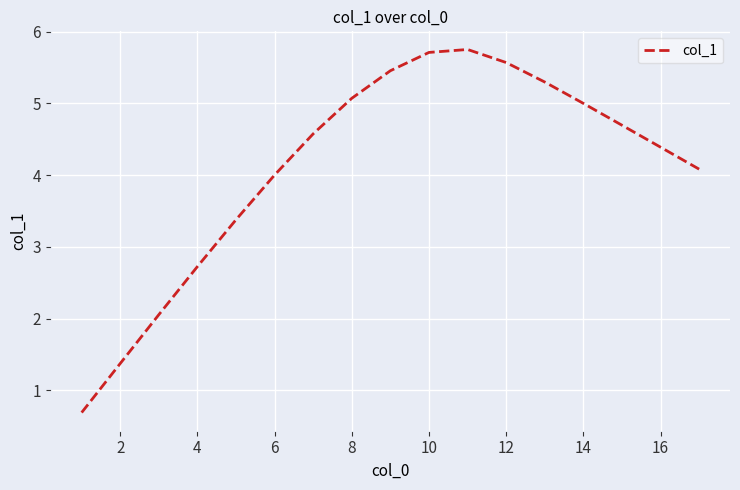

What is the smallest value displayed?

0.7